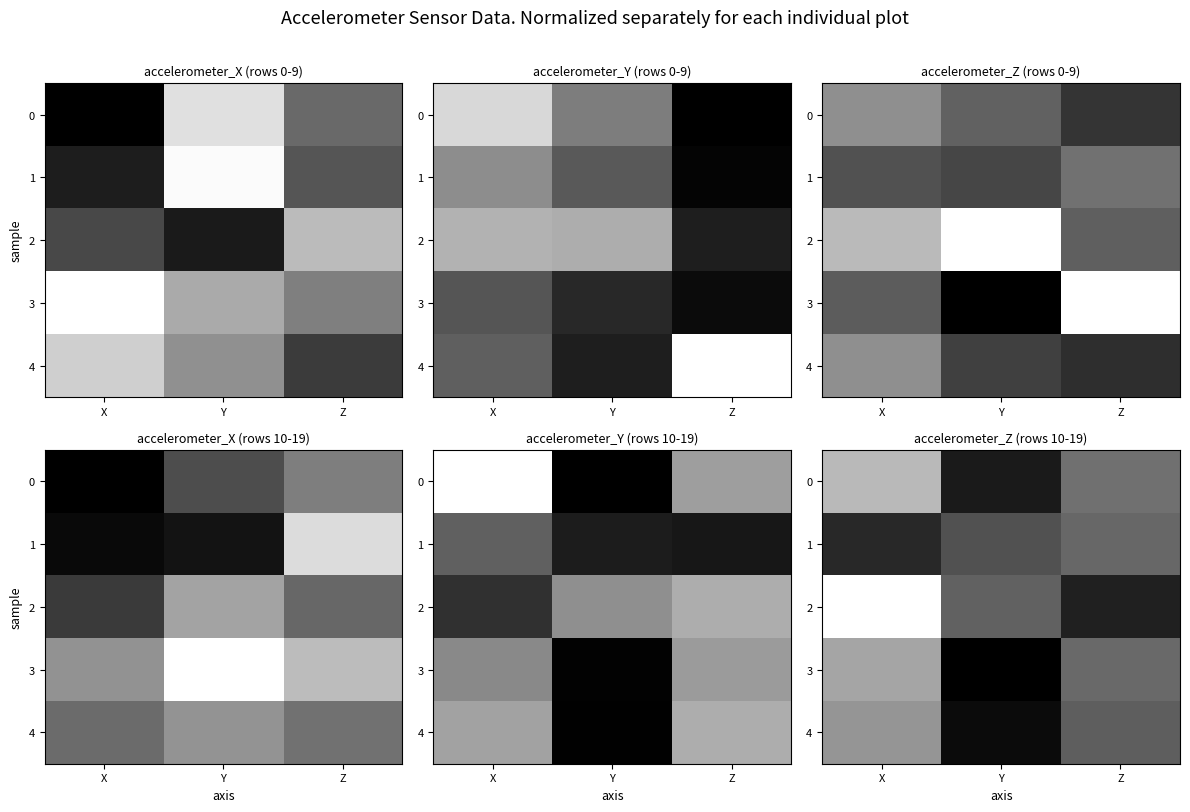

Which series changed the most between X and Y?

3